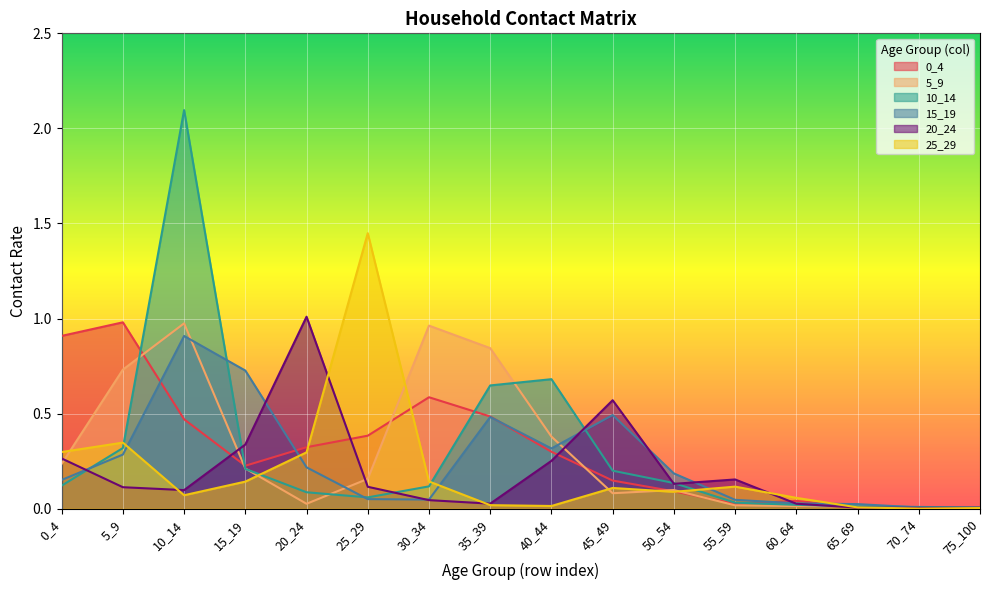

The value of 0_4 at 55_59 is 0.0. True or false?

True